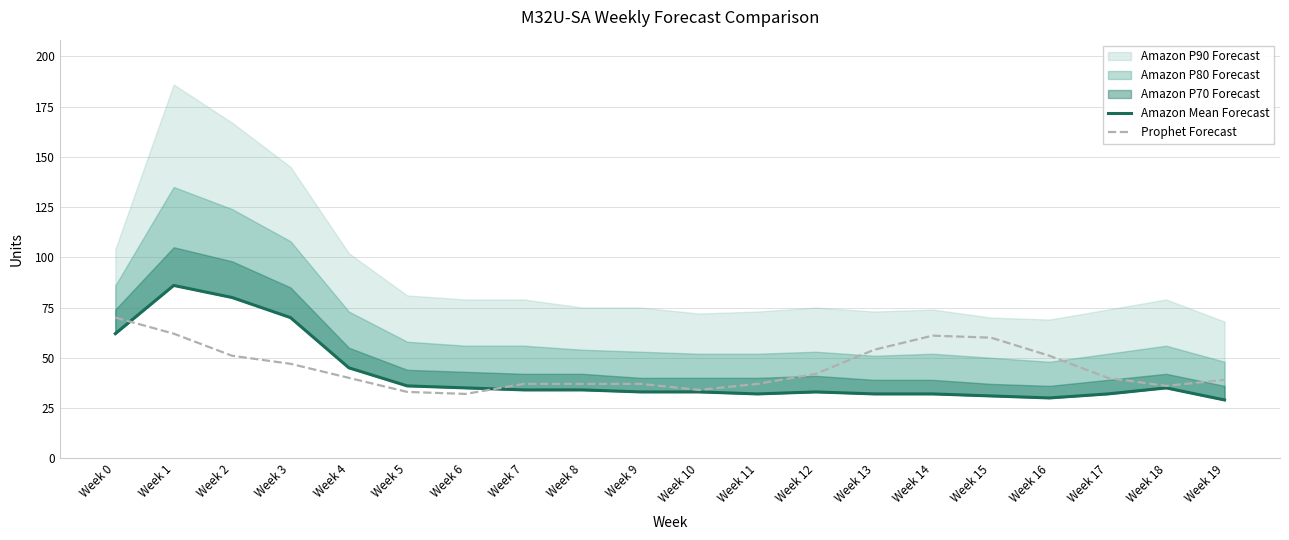

How many interior local valleys does the Prophet Forecast series have?

3